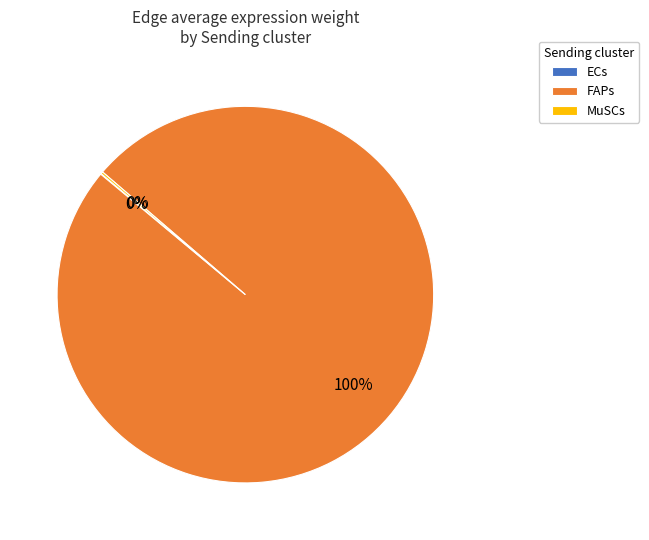

Does FAPs represent more than half of the total?

Yes